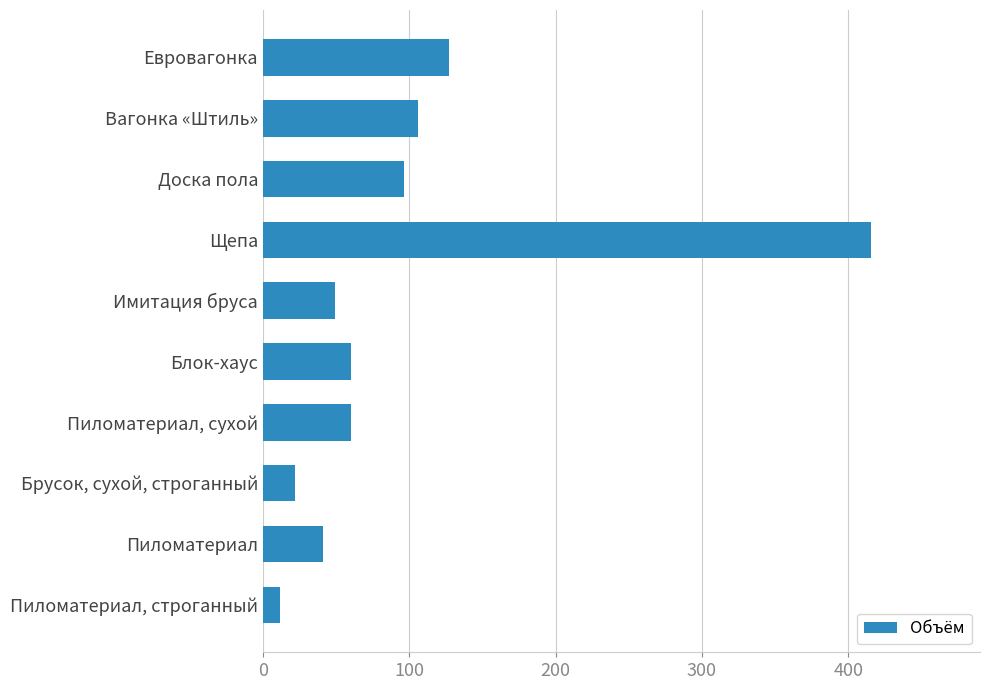

Count the number of data series in this chart.

1